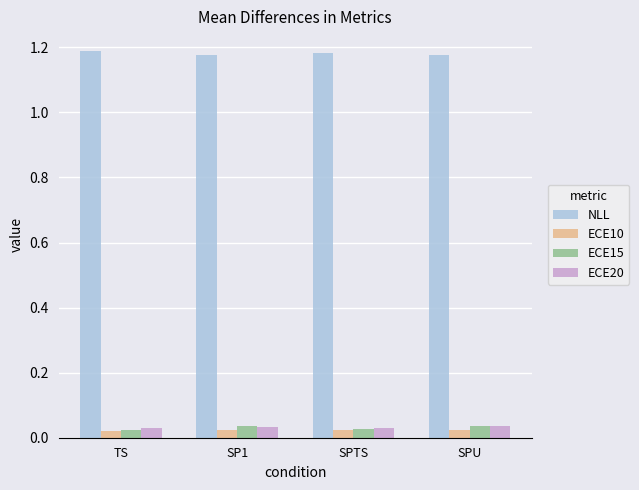

At how many categories does at least one series exceed 0?

4